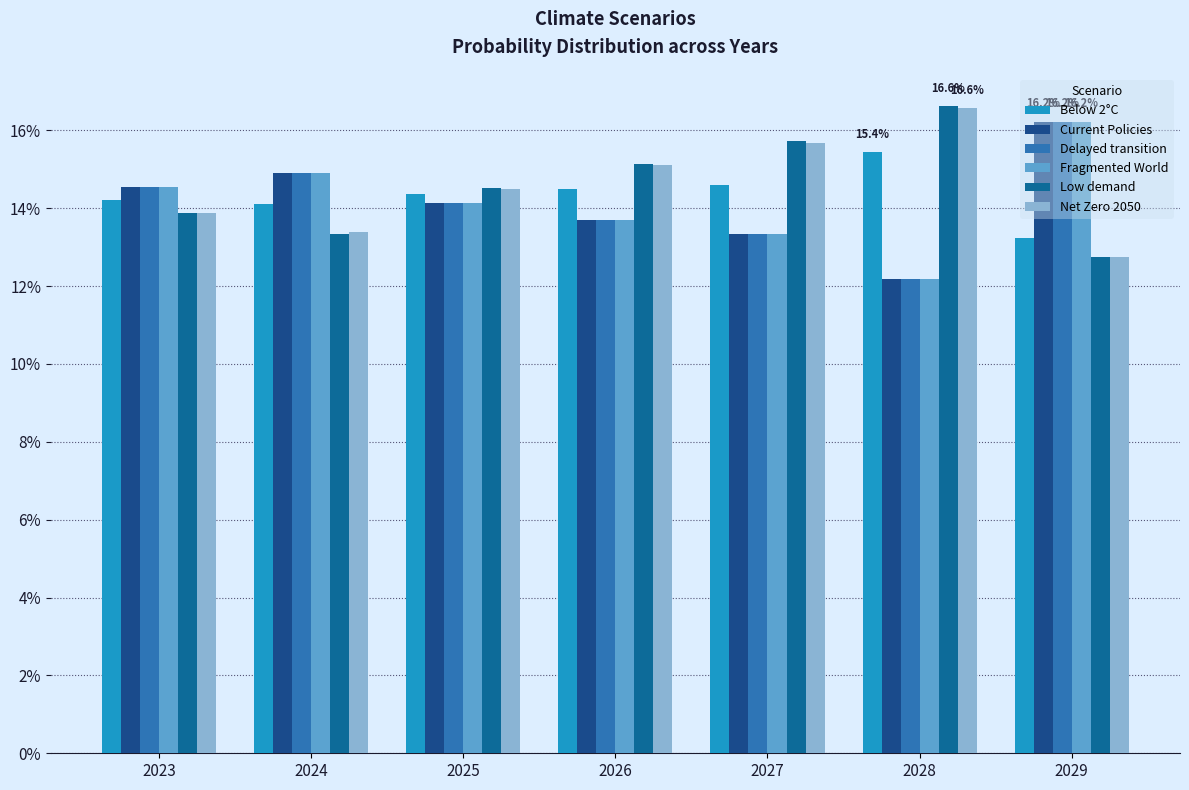

Is it true that Delayed transition equals 0.1 at 2025?

True